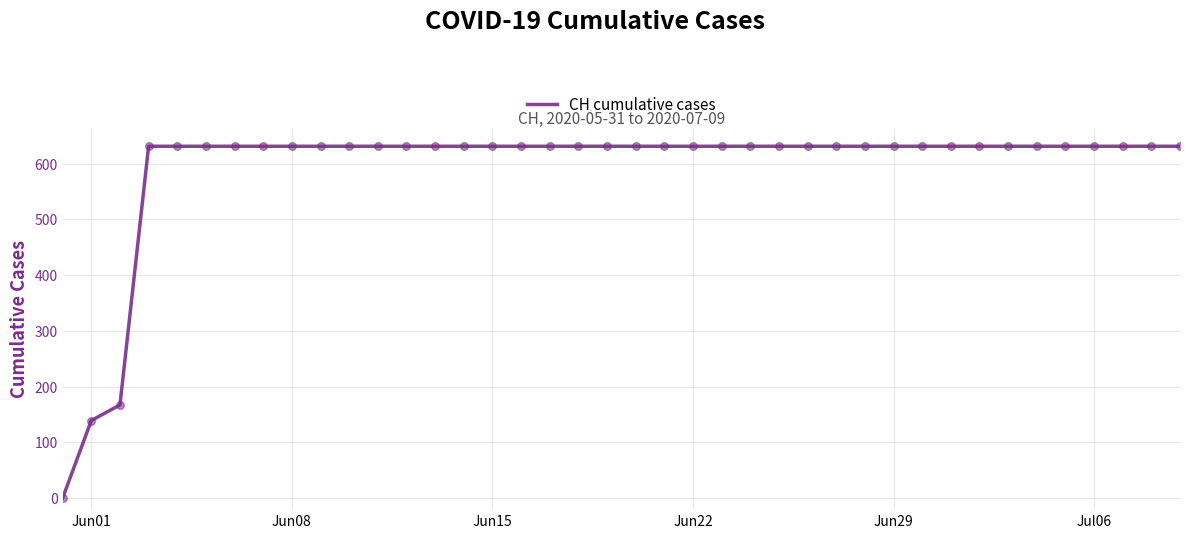

What is the difference between the maximum and minimum values?

631